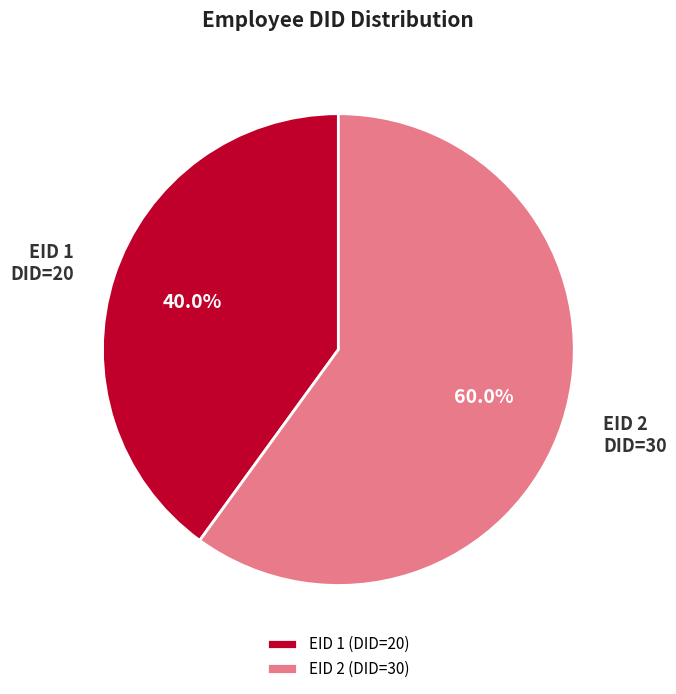

How much of the chart is everything except EID 2?

40.0%